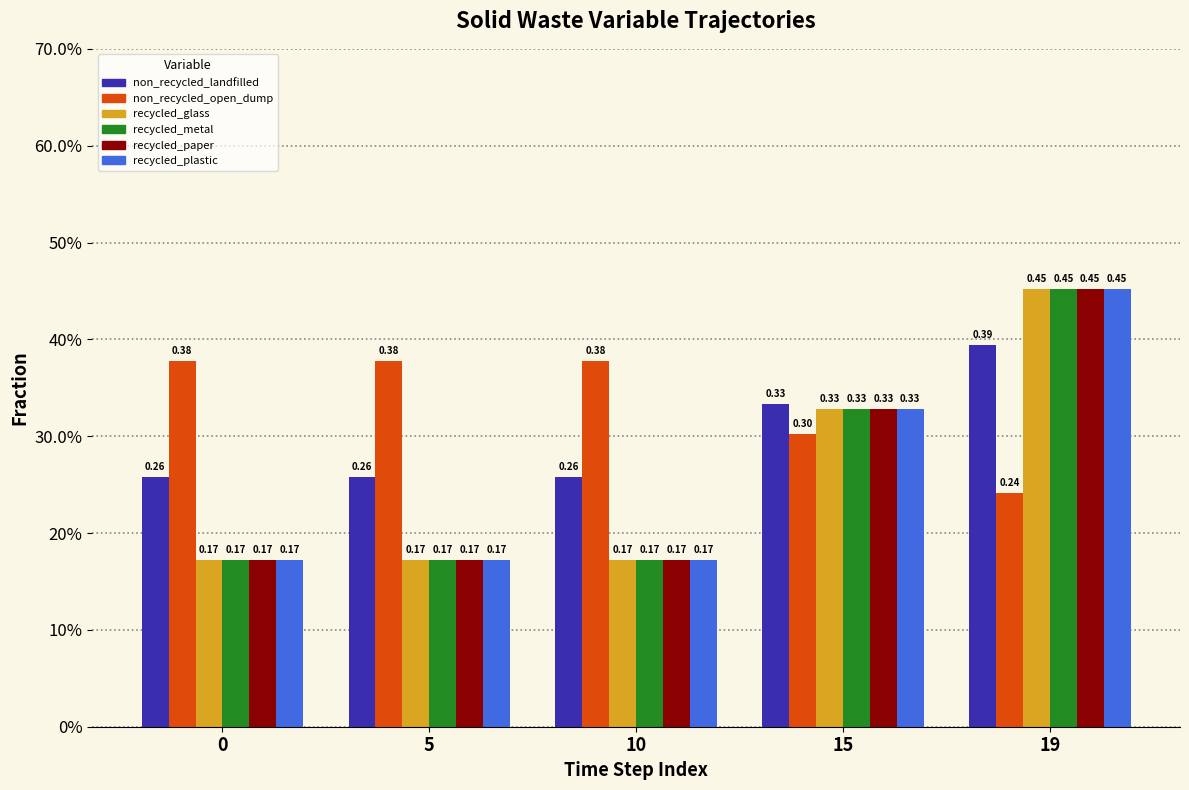

Is it true that frac_waso_recycled_plastic equals 0.0 at 5?

False